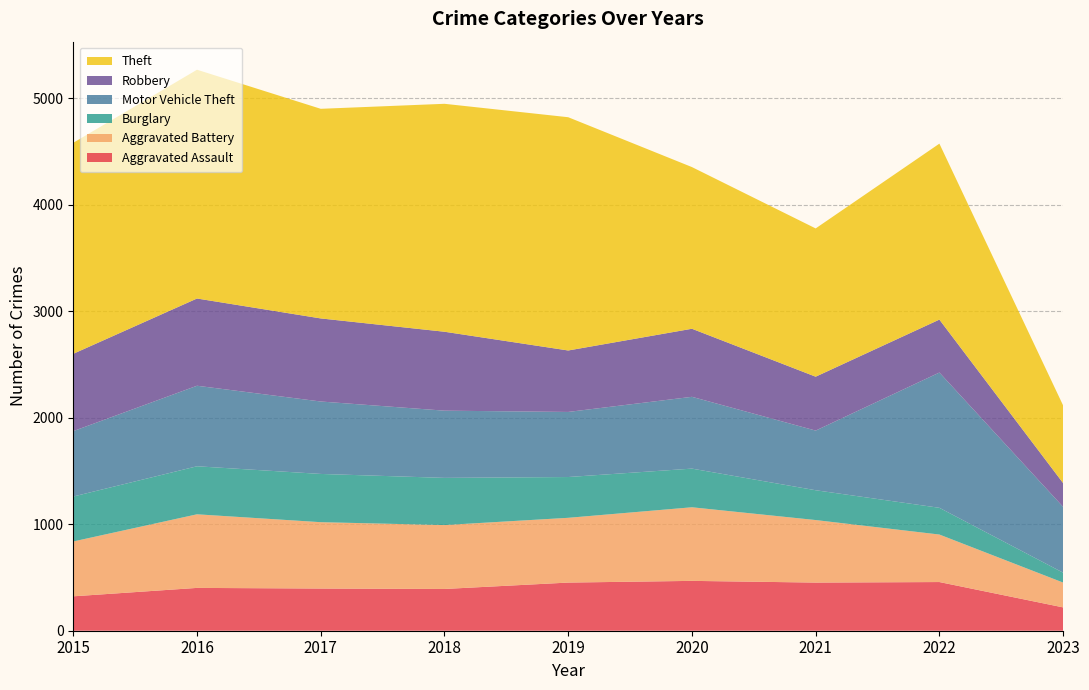

Reading right to left, transcribe all the data shown in this chart.

Aggravated Assault: 219	457	452	468	452	392	396	402	323
Aggravated Battery: 233	446	587	691	608	600	623	691	515
Burglary: 93	251	280	363	383	443	453	451	422
Motor Vehicle Theft: 618	1270	560	674	611	631	680	756	614
Robbery: 223	497	506	639	577	741	780	819	726
Theft: 729	1652	1392	1518	2190	2140	1968	2148	1981